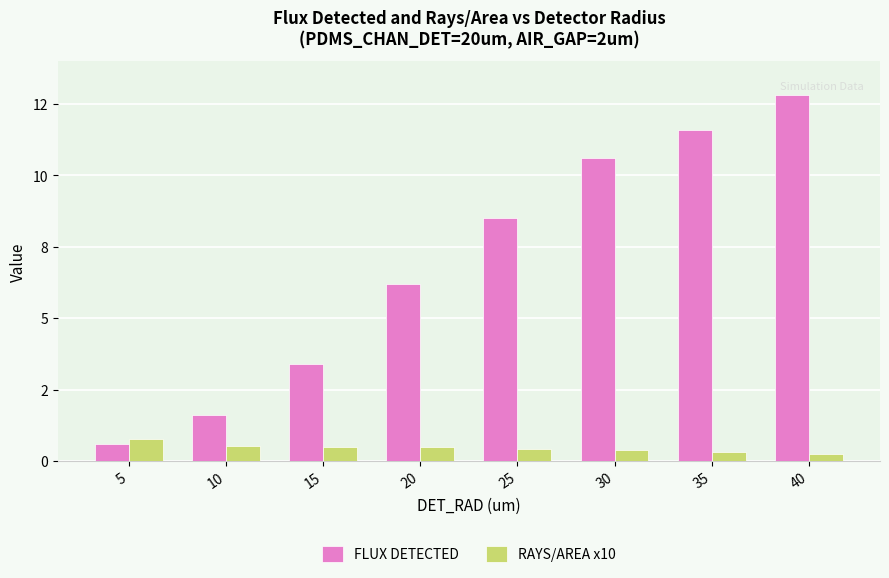

Rank the categories by RAYS/AREA x10 value from lowest to highest.

40, 35, 30, 25, 15, 20, 10, 5